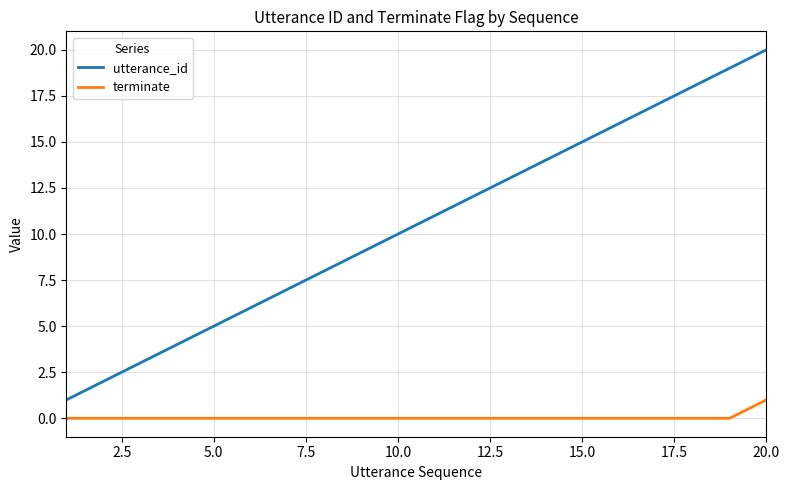

True or false: utterance_id and terminate intersect in this chart.

False